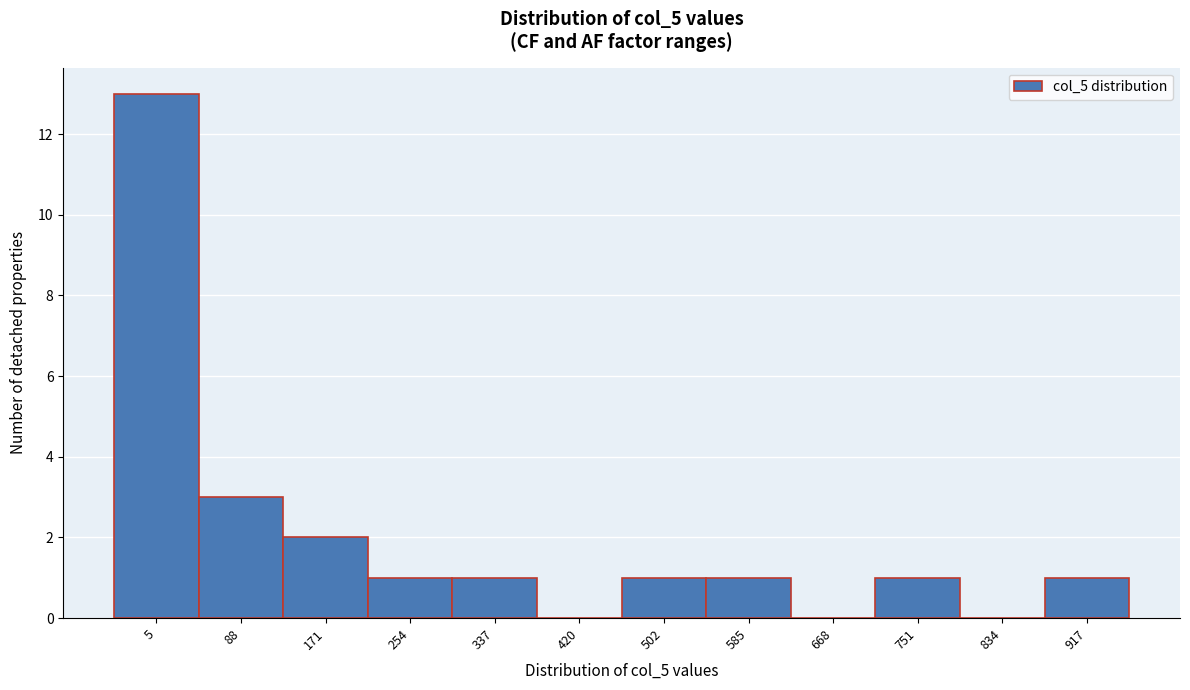

Reading left to right, extract all data points from this chart.

5=13	88=3	171=2	254=1	337=1	420=0	502=1	585=1	668=0	751=1	834=0	917=1